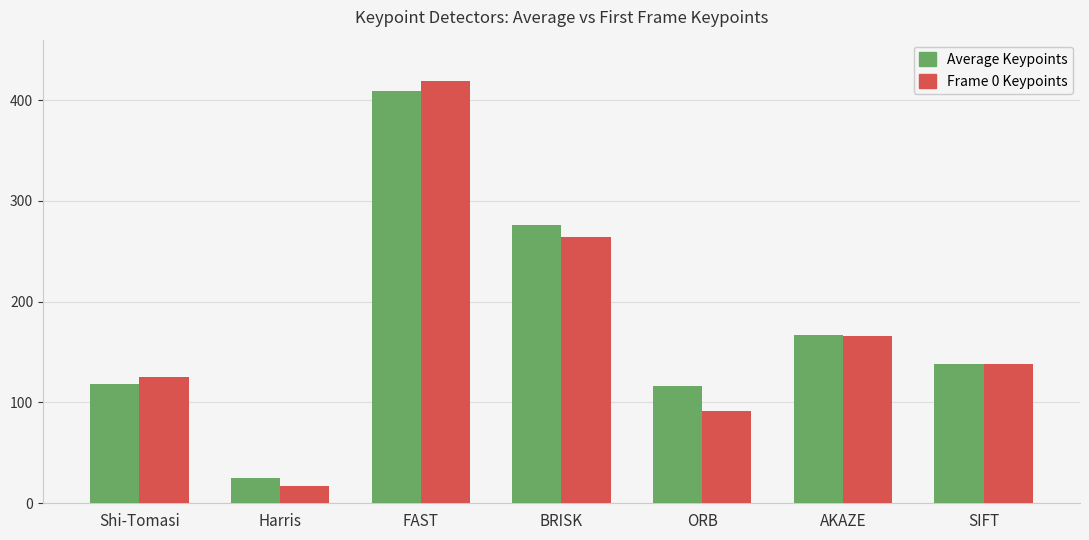

What is the greatest value displayed?

419.0